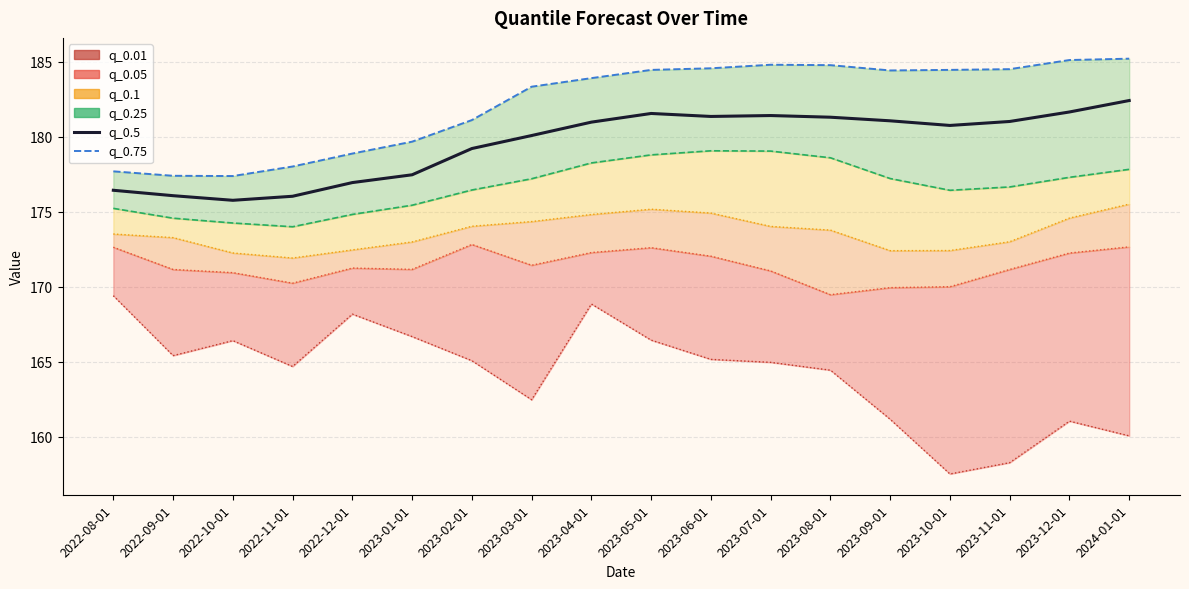

True or false: q_0.5 and q_0.75 intersect in this chart.

False